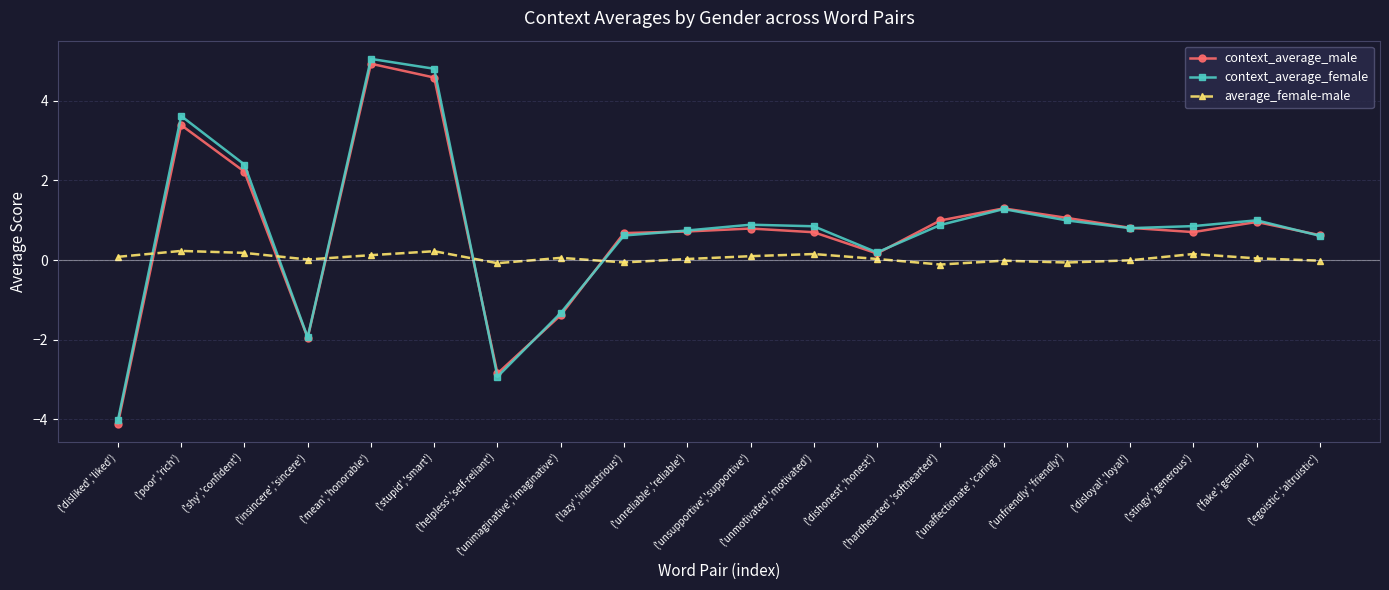

What is the value of the context_average_male point at the 12th from the left?

0.7